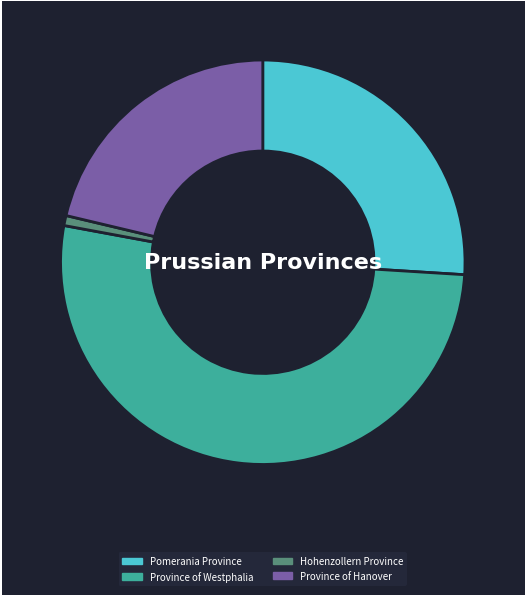

Approximately how many times larger is the value at Province of Hanover compared to Province of Westphalia?

0.4